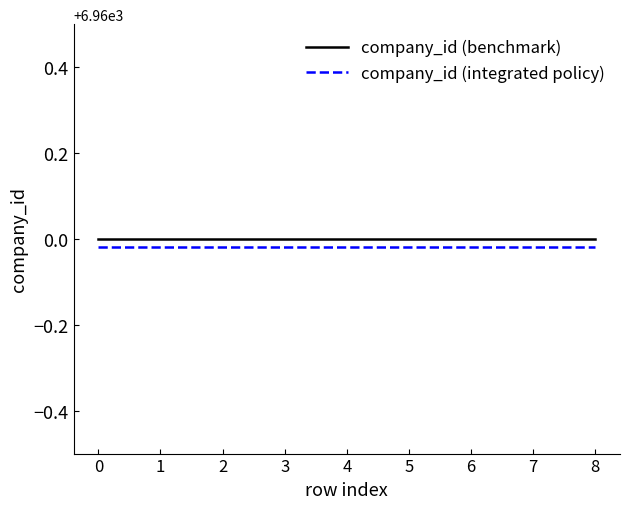

The value of company_id (integrated policy) at 6 is 6960.0. True or false?

True